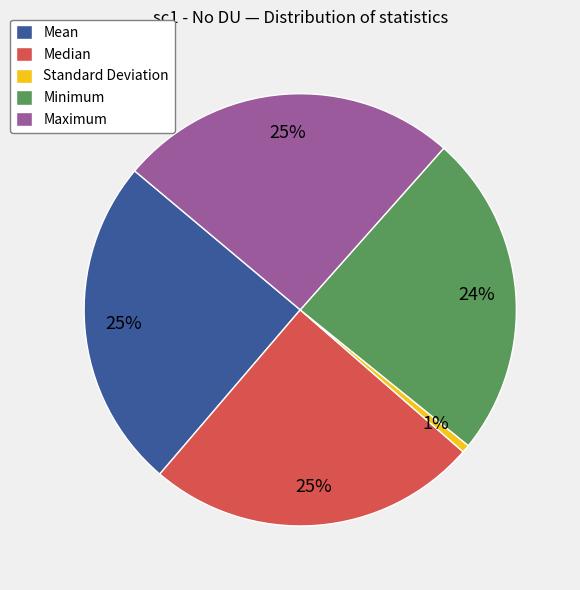

Does any single category account for the majority?

No